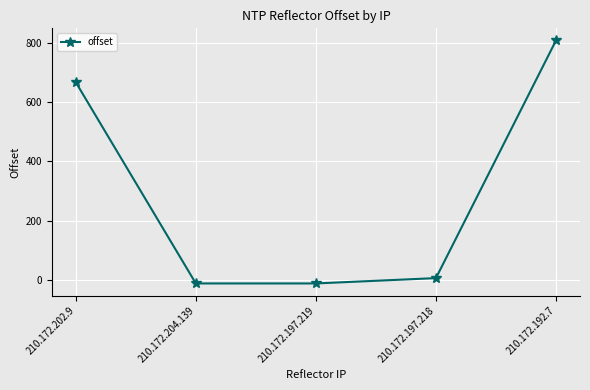

What is the difference between the maximum and minimum values?

820